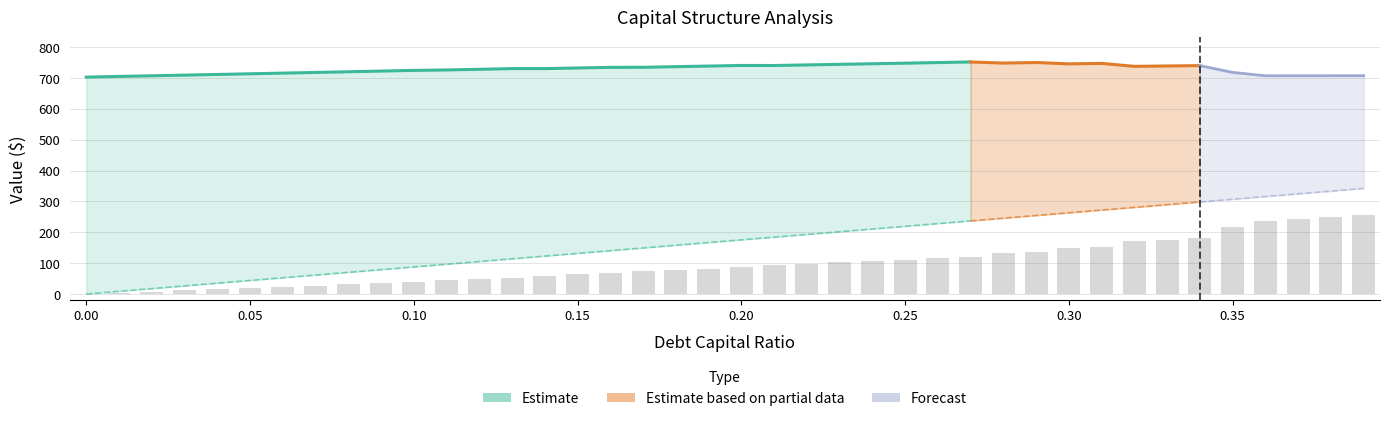

What is the difference between the second highest and minimum values?

249.9